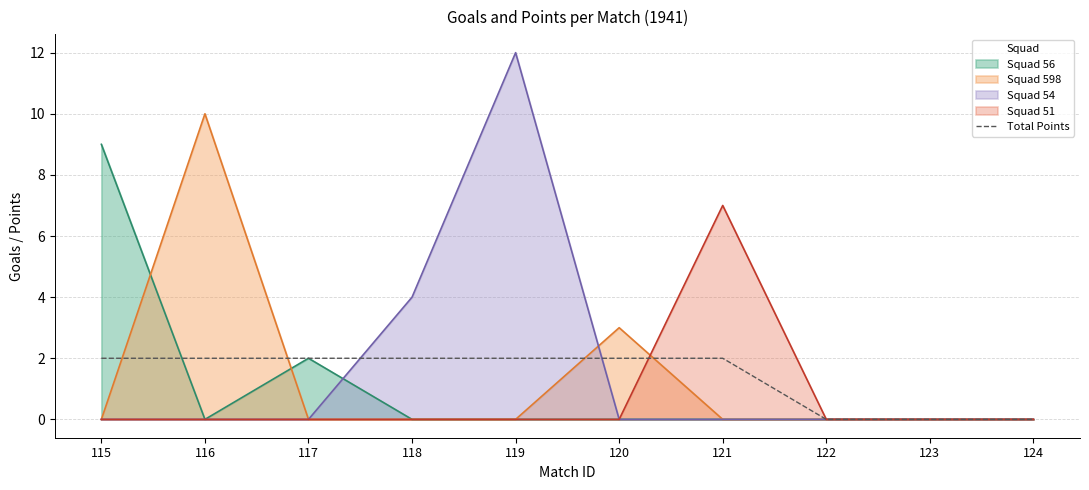

How many lines are shown in the chart?

5